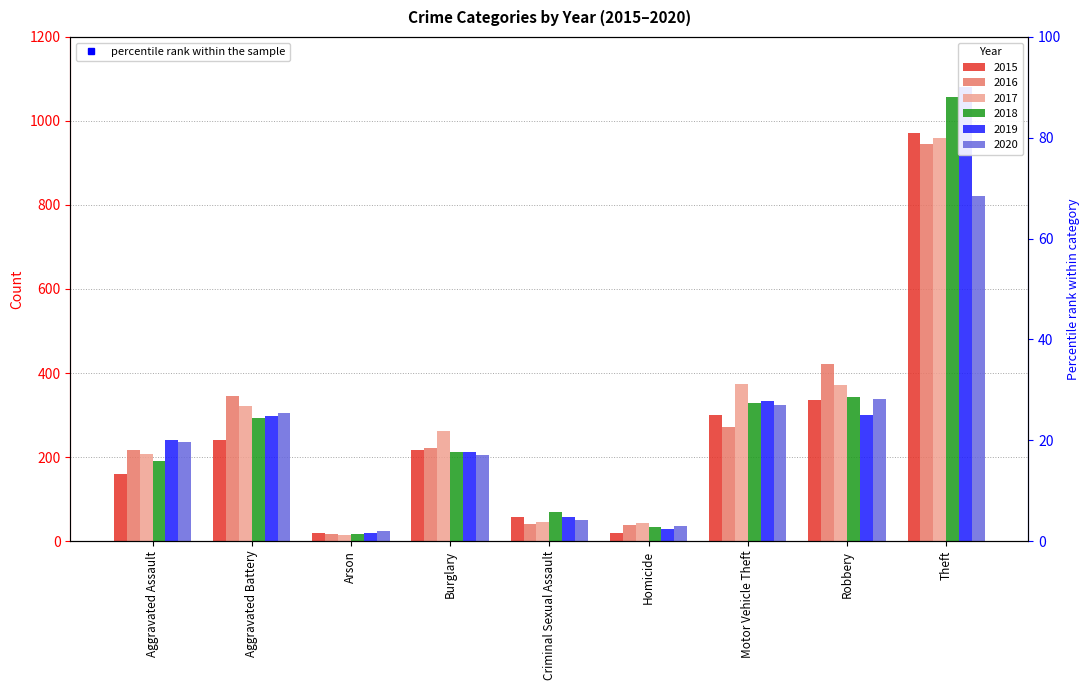

Rank the series at Homicide from highest to lowest value.

2017, 2016, 2020, 2018, 2019, 2015